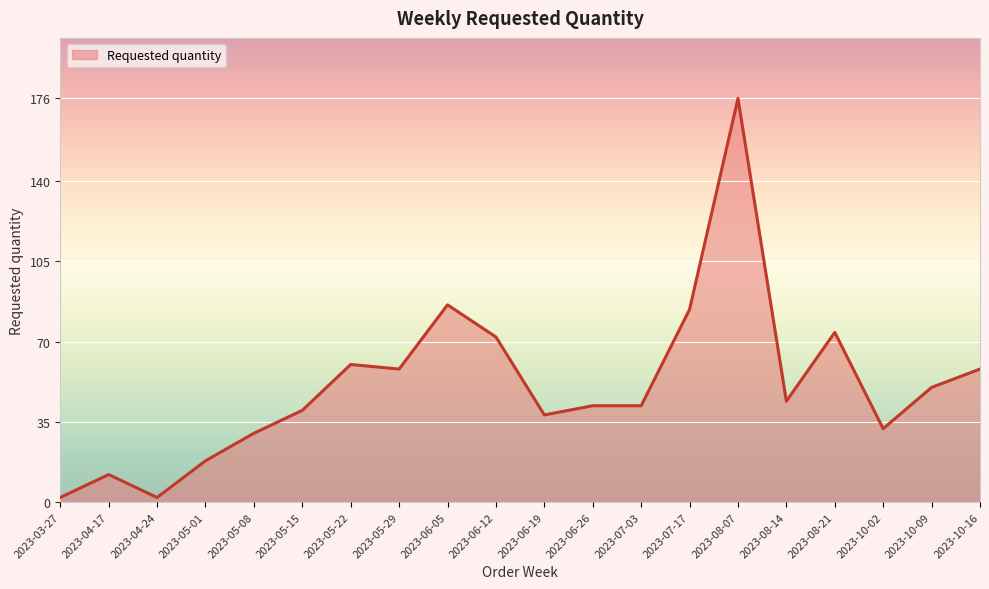

Is it true that the value at 2023-10-16 is 58?

True